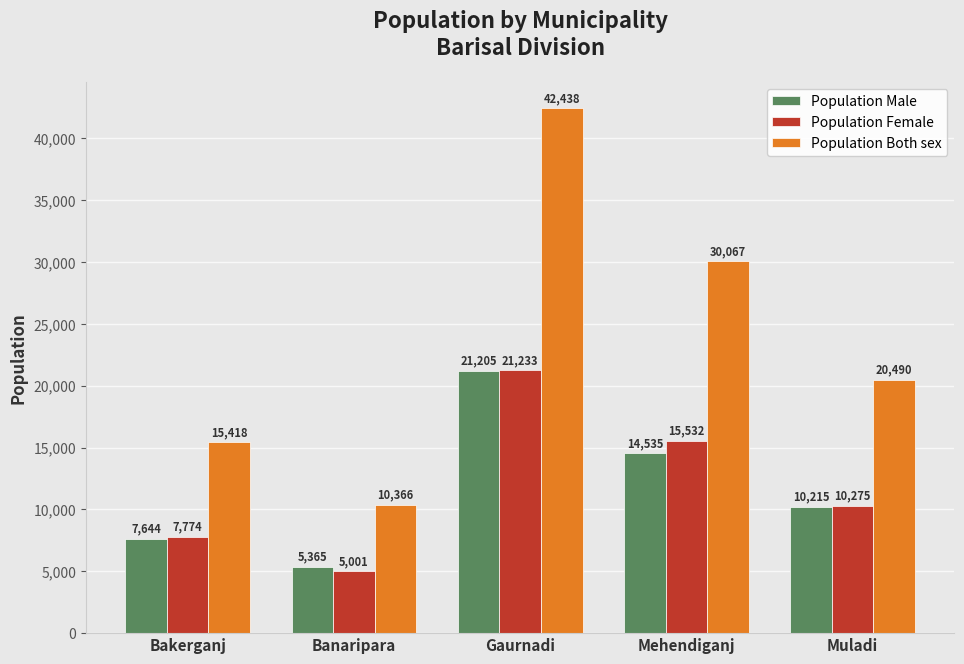

Which category has the lowest value in the Population Both sex series?

Banaripara